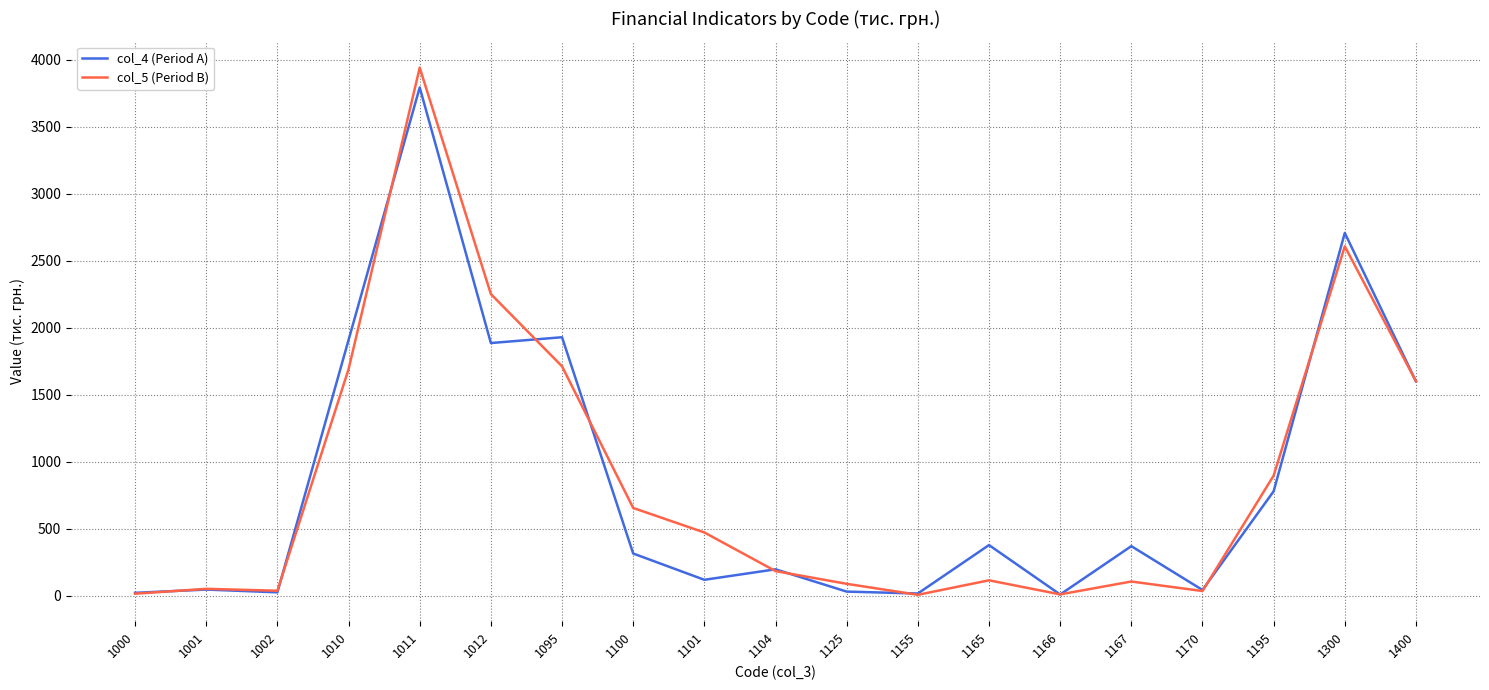

Between 1001 and 1011, which series saw the biggest shift?

col_5 (Period B)